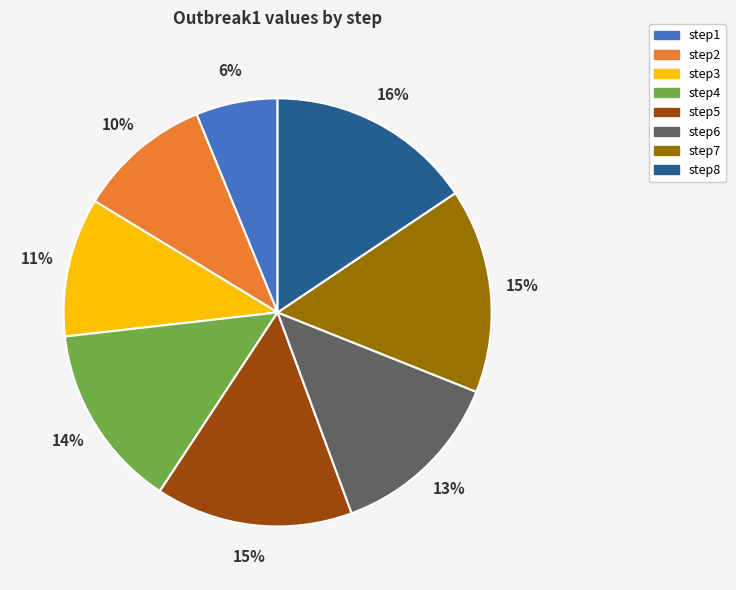

True or false: step6 accounts for 13% of the total.

True